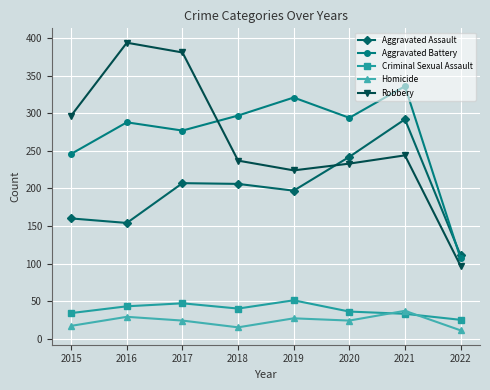

What is the sum of all Robbery values?

2107